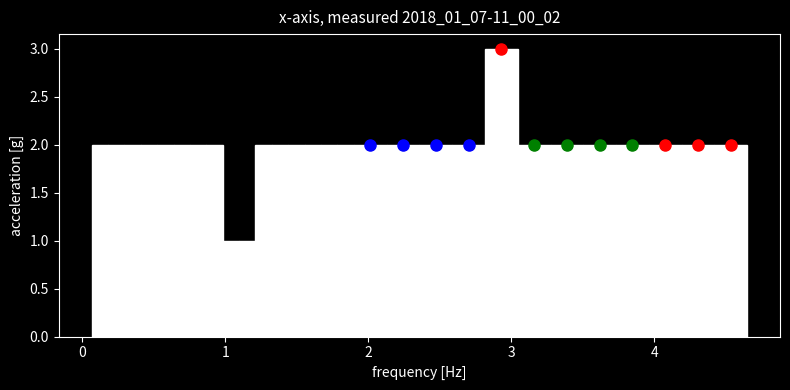

Around what value on the x-axis is the tallest bar? Give the approximate position of its centre, as read against the axis.

2.9